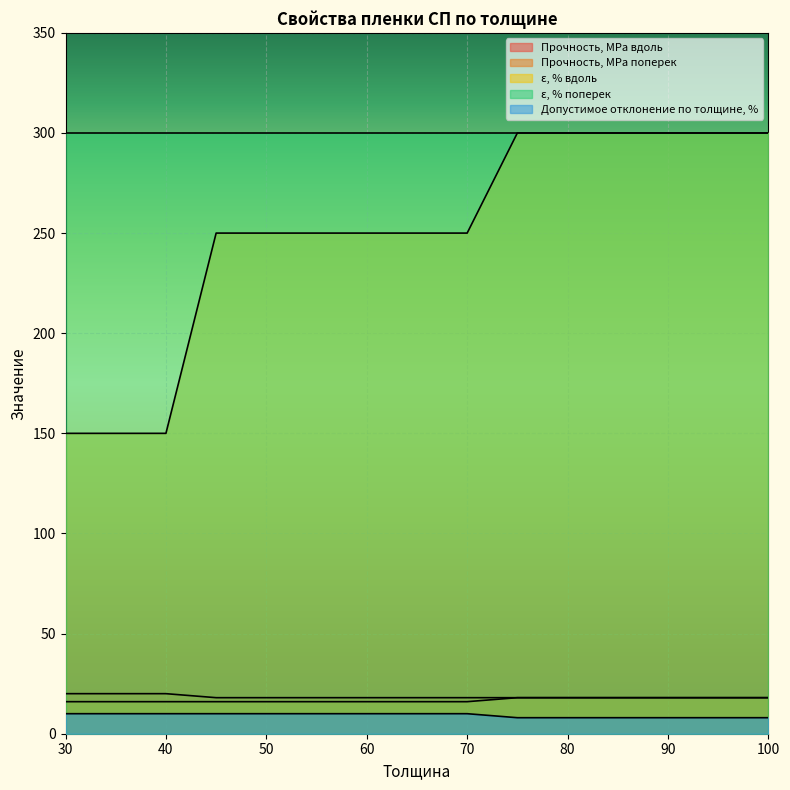

True or false: Допустимое отклонение по толщине, % and ε, % вдоль cross at least once.

False